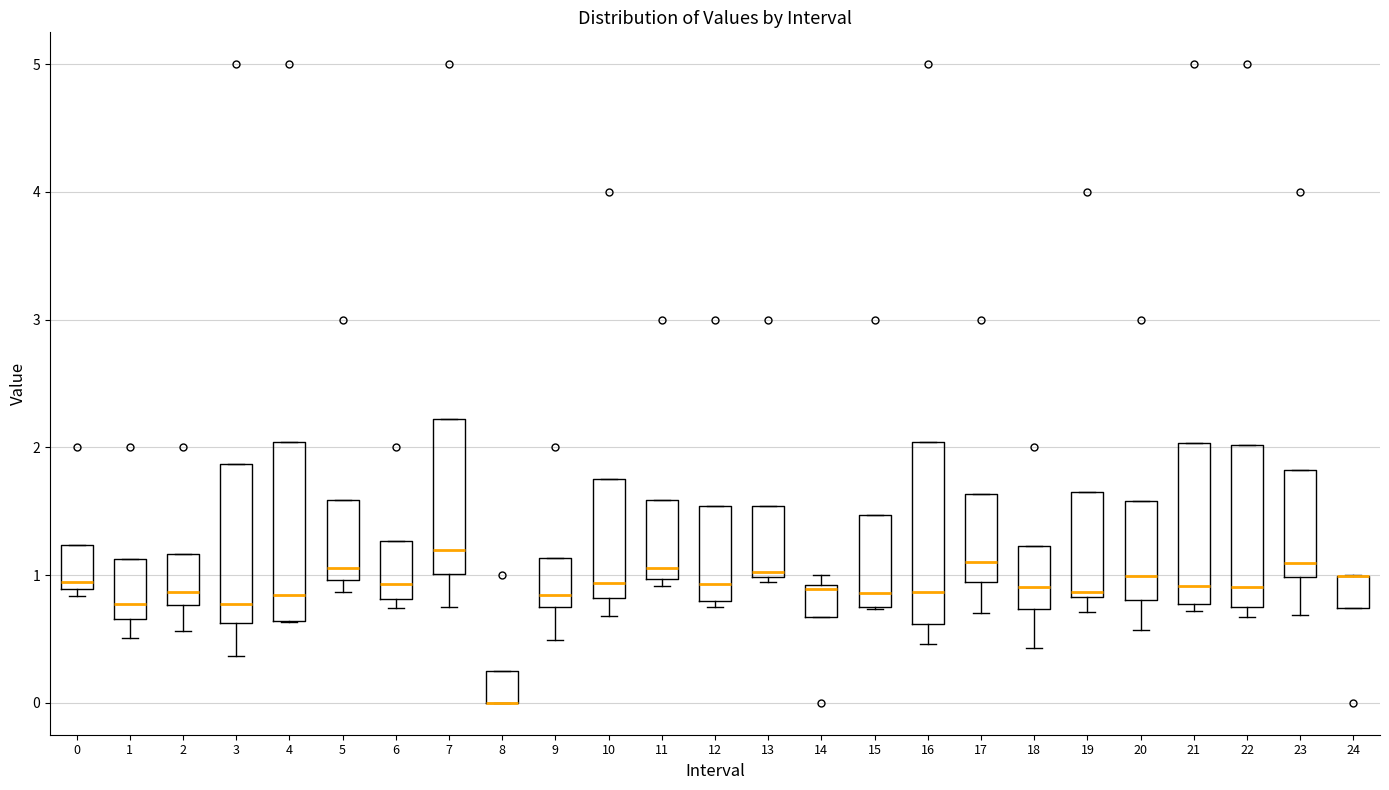

Reading left to right, read every box against the y-axis: the position of its median line, the range the box covers, and the ends of its whiskers. The values are not printed on the chart, so give them approximately, as read against the axis.

0: median 0.9 (just above the box's lower edge), box 0.9 to 1.2, whiskers 0.8 to 1.2
1: median 0.8, box 0.7 to 1.1, whiskers 0.5 to 1.1
2: median 0.9, box 0.8 to 1.2, whiskers 0.6 to 1.2
3: median 0.8, box 0.6 to 1.9, whiskers 0.4 to 1.9
4: median 0.8, box 0.6 to 2.0, whiskers 0.6 to 2.0
5: median 1.1, box 1.0 to 1.6, whiskers 0.9 to 1.6
6: median 0.9, box 0.8 to 1.3, whiskers 0.7 to 1.3
7: median 1.2, box 1.0 to 2.2, whiskers 0.7 to 2.2
8: median 0.0 (drawn on the box's lower edge), box 0.0 to 0.3, whiskers 0.0 to 0.3
9: median 0.8 (just above the box's lower edge), box 0.8 to 1.1, whiskers 0.5 to 1.1
10: median 0.9, box 0.8 to 1.7, whiskers 0.7 to 1.7
11: median 1.1, box 1.0 to 1.6, whiskers 0.9 to 1.6
12: median 0.9, box 0.8 to 1.5, whiskers 0.8 (just below the box's lower edge) to 1.5
13: median 1.0 (just above the box's lower edge), box 1.0 to 1.5, whiskers 0.9 to 1.5
14: median 0.9, box 0.7 to 0.9, whiskers 0.7 to 1.0
15: median 0.9, box 0.7 to 1.5, whiskers 0.7 to 1.5
16: median 0.9, box 0.6 to 2.0, whiskers 0.5 to 2.0
17: median 1.1, box 0.9 to 1.6, whiskers 0.7 to 1.6
18: median 0.9, box 0.7 to 1.2, whiskers 0.4 to 1.2
19: median 0.9, box 0.8 to 1.6, whiskers 0.7 to 1.6
20: median 1.0, box 0.8 to 1.6, whiskers 0.6 to 1.6
21: median 0.9, box 0.8 to 2.0, whiskers 0.7 to 2.0
22: median 0.9, box 0.8 to 2.0, whiskers 0.7 to 2.0
23: median 1.1, box 1.0 to 1.8, whiskers 0.7 to 1.8
24: median 1.0 (drawn on the box's upper edge), box 0.7 to 1.0, whiskers 0.7 to 1.0